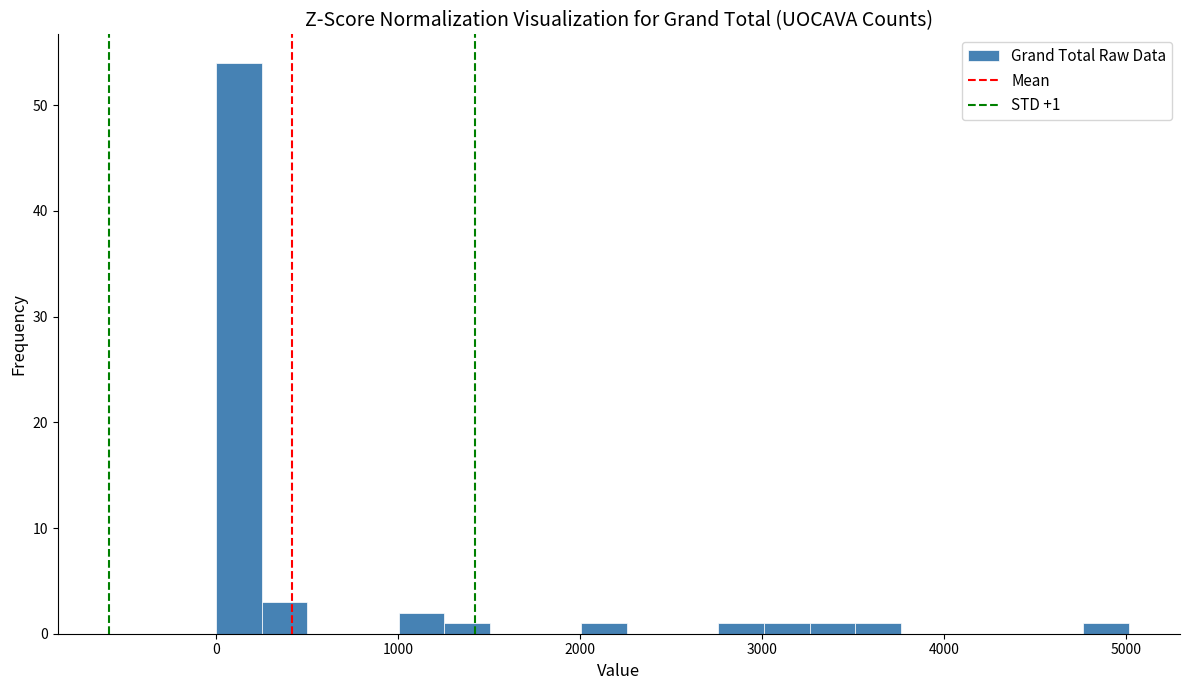

Around what value on the x-axis is the tallest bar? Give the approximate position of its centre, as read against the axis.

100